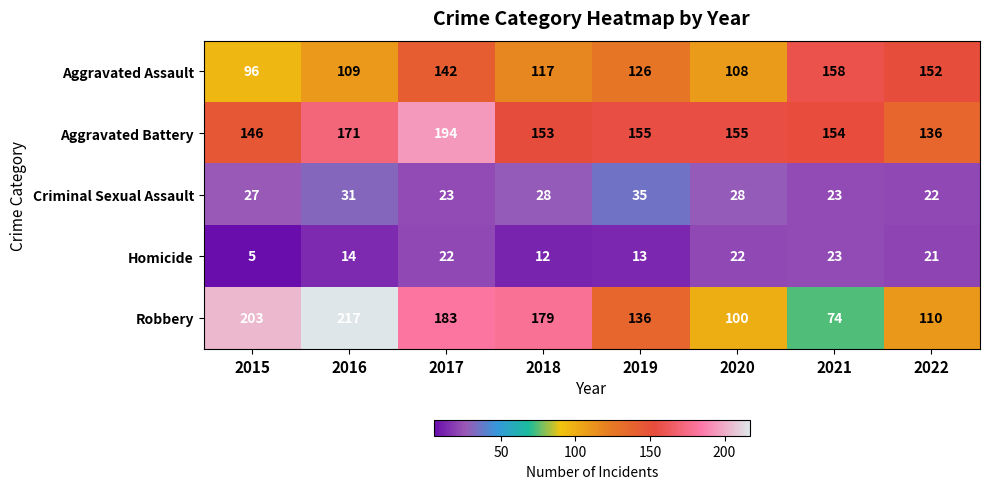

What is the difference between the maximum and minimum values in the Homicide series?

18